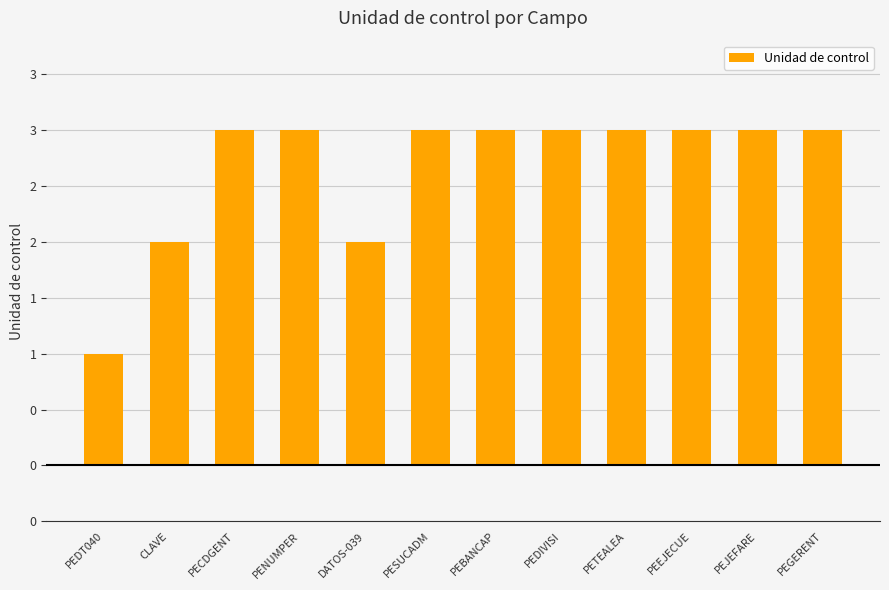

Rank the categories by value from lowest to highest.

PEDT040, CLAVE, DATOS-039, PECDGENT, PENUMPER, PESUCADM, PEBANCAP, PEDIVISI, PETEALEA, PEEJECUE, PEJEFARE, PEGERENT